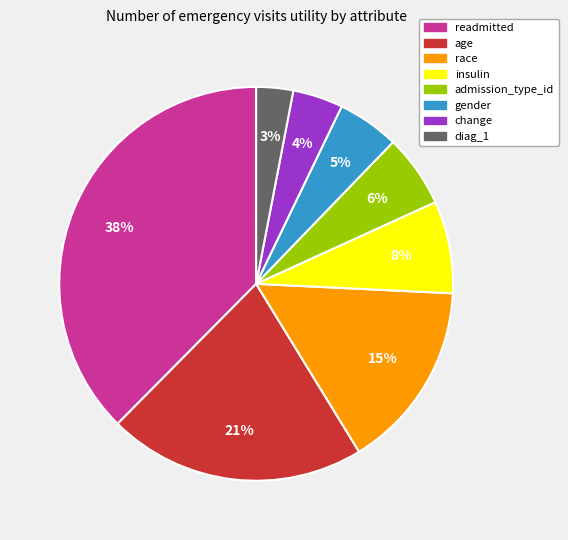

Which has a higher value, readmitted or age?

readmitted